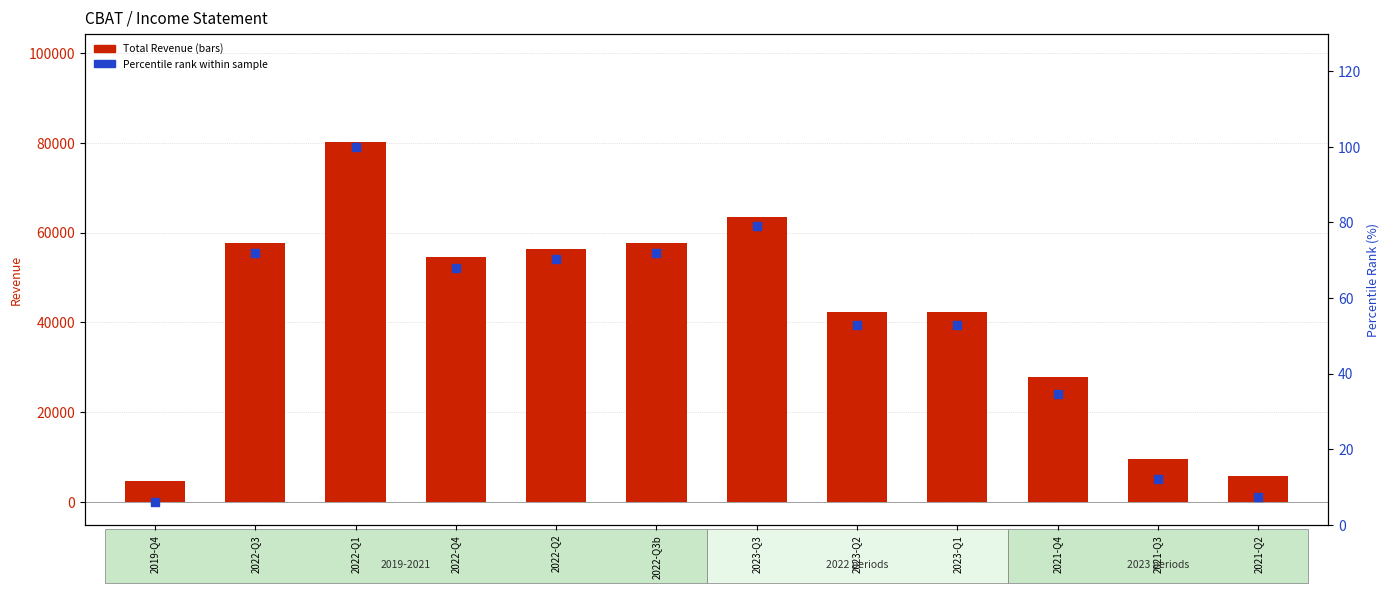

At how many categories does at least one series exceed 41700?

8